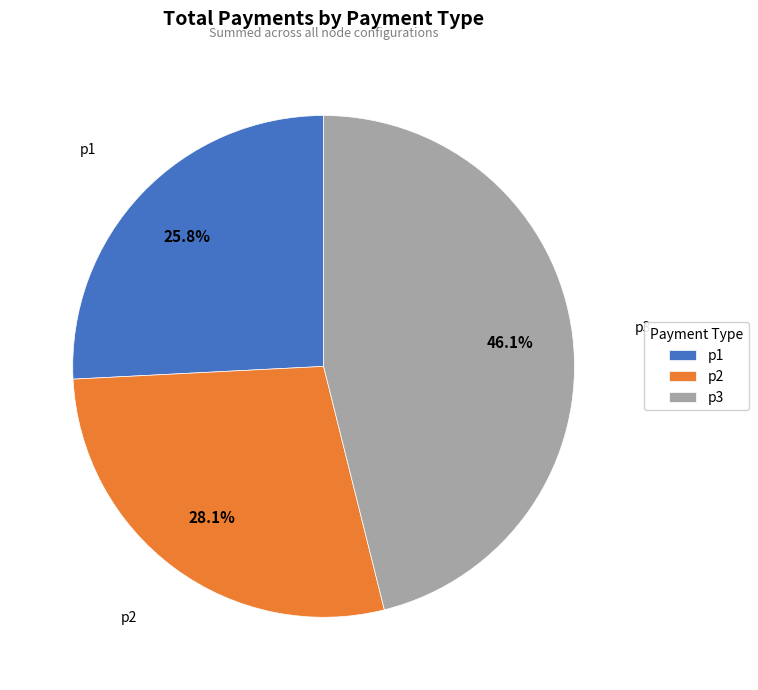

Between p3 and p1, which is larger?

p3